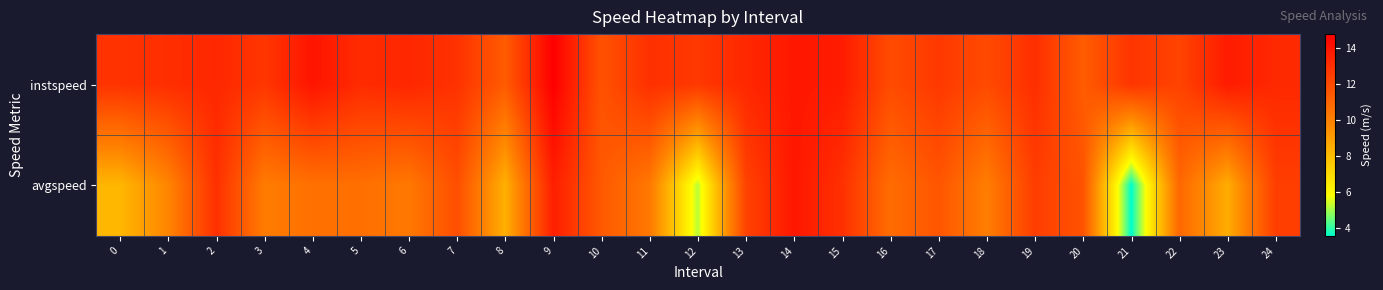

Rank the series by their average value, from highest to lowest.

instspeed, avgspeed